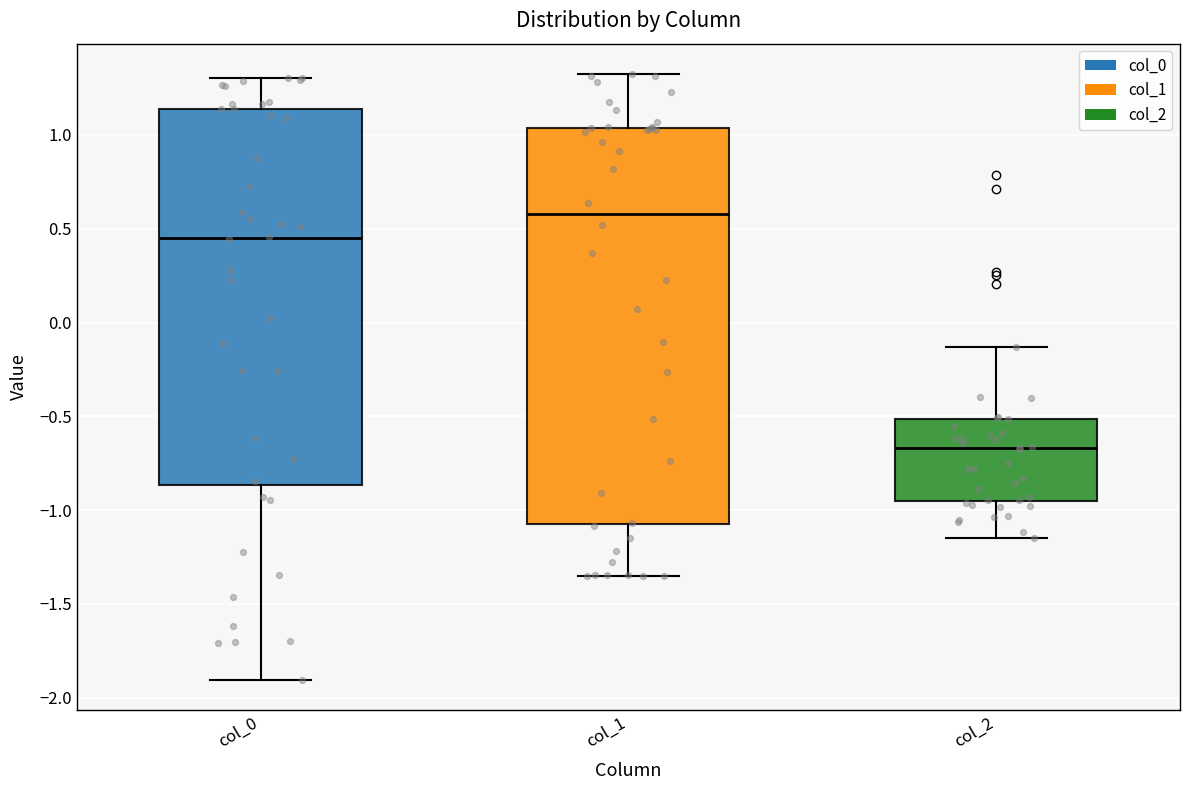

Reading left to right, transcribe this box plot: for each box, give where its median line is, the range the box spans, and where its two whiskers end, as read against the y-axis. The values are not printed on the chart, so give them approximately, as read against the axis.

col_0: median 0.45, box -0.85 to 1.15, whiskers -1.90 to 1.30
col_1: median 0.60, box -1.05 to 1.05, whiskers -1.35 to 1.35
col_2: median -0.65, box -0.95 to -0.50, whiskers -1.15 to -0.15